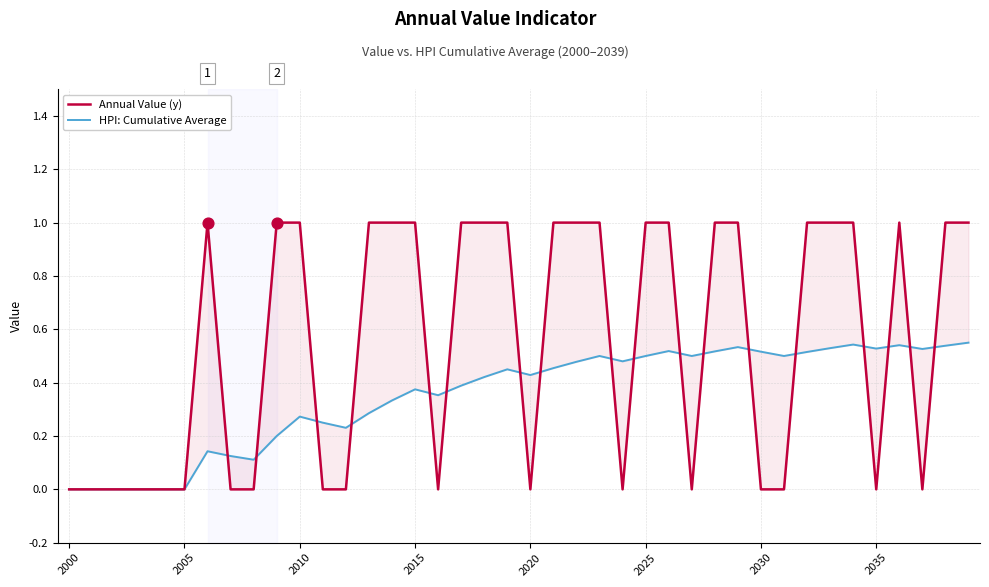

At how many categories does at least one series exceed 0?

34